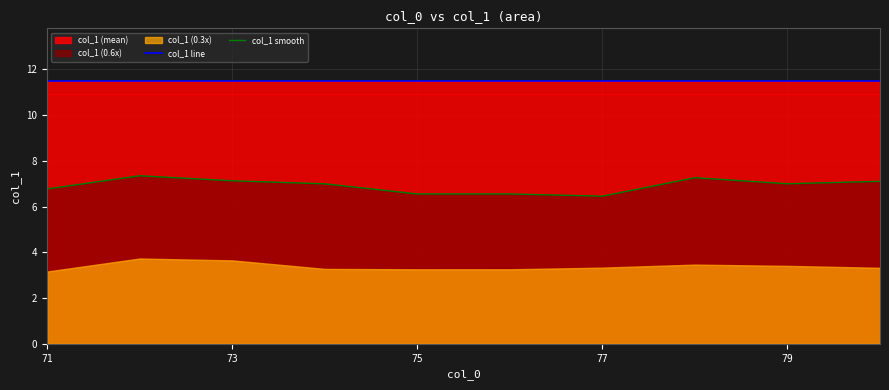

What is the lowest value of the col_1 line series?

11.5